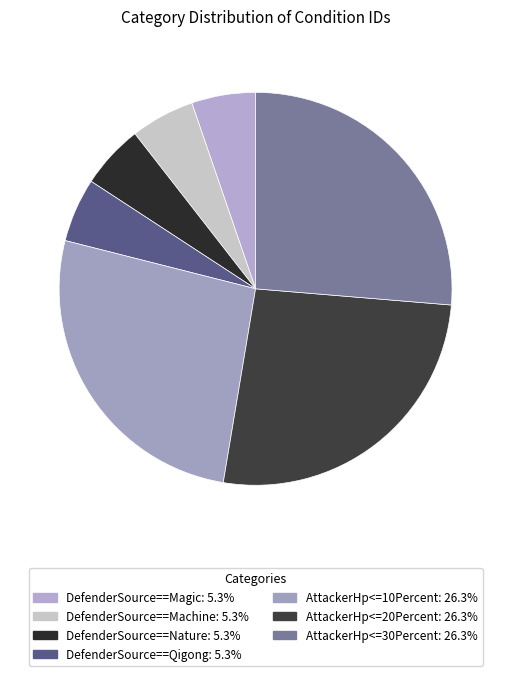

To the nearest percent, what portion does AttackerHp<=20Percent represent?

26%